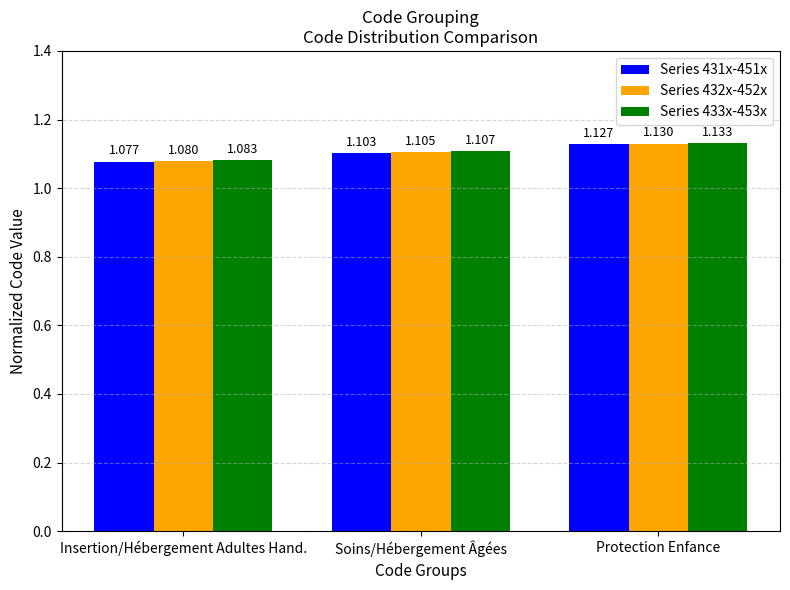

Which category has the lowest value in the Series 431x-451x series?

Insertion/Hébergement Adultes Hand.